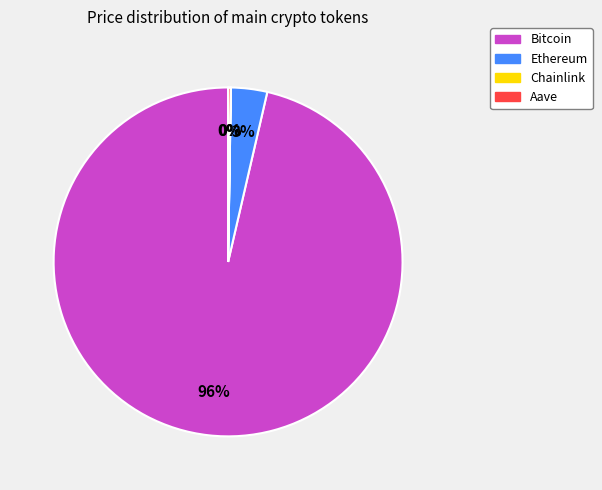

Does Ethereum represent more than half of the total?

No